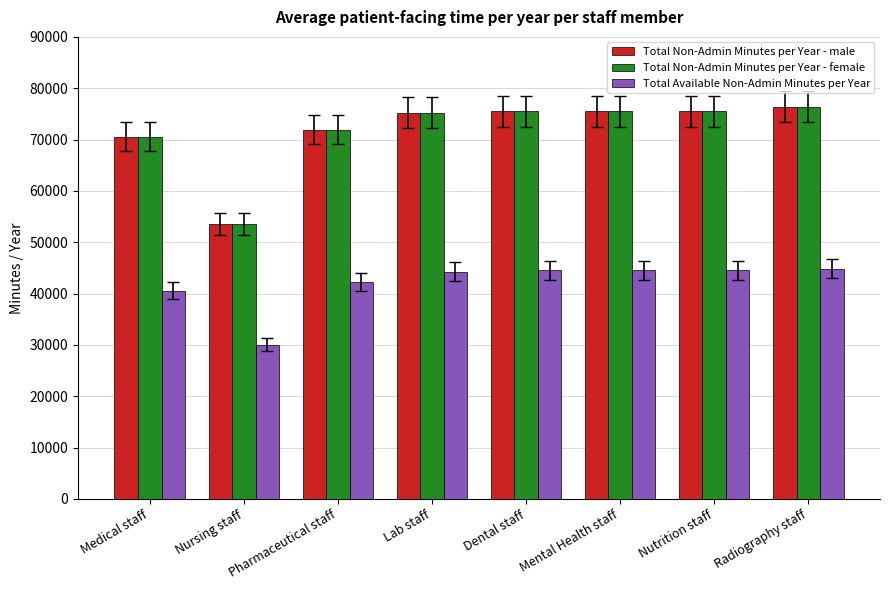

What is the total value across all series at Medical staff?

181680